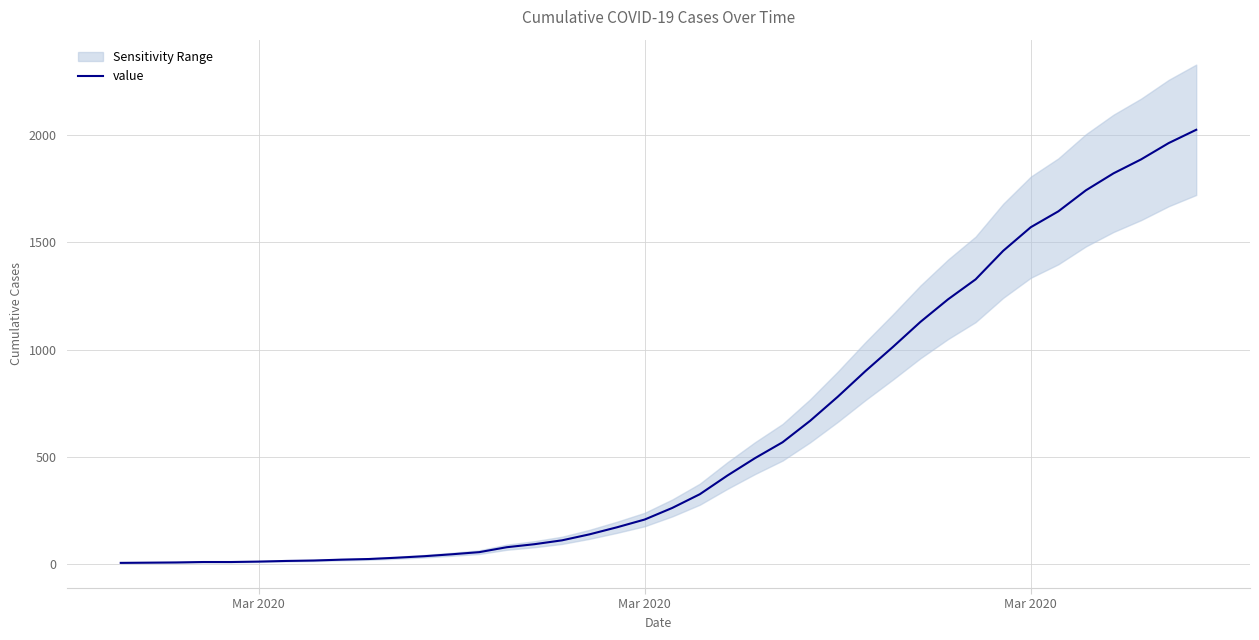

Reading right to left, transcribe all the data shown in this chart.

2025	1963	1887	1822	1743	1645	1571	1461	1328	1235	1130	1013	900	781	669	569	495	414	327	263	209	173	140	112	94	80	57	47	38	31	25	22	18	16	13	11	11	9	8	7